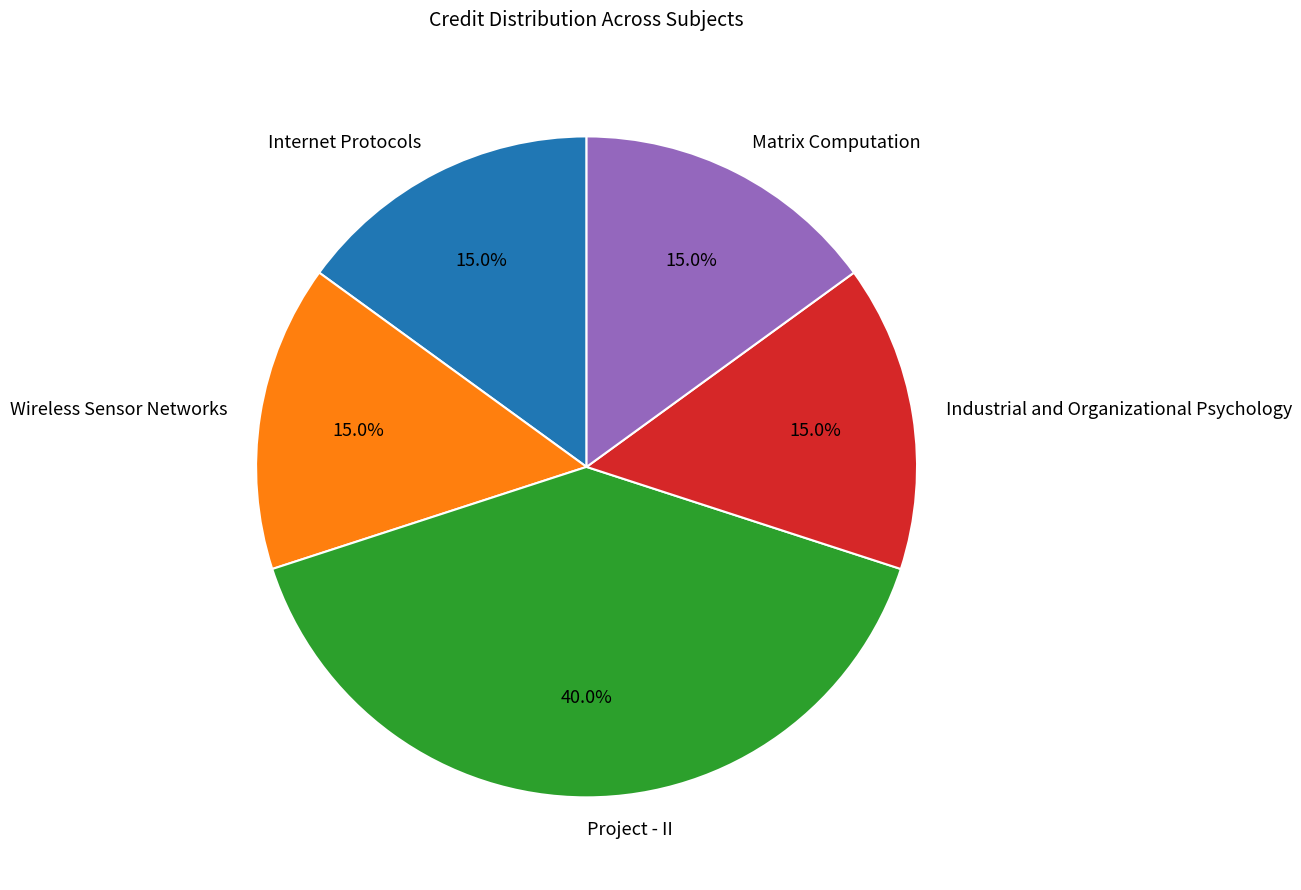

Does any single category account for the majority?

No